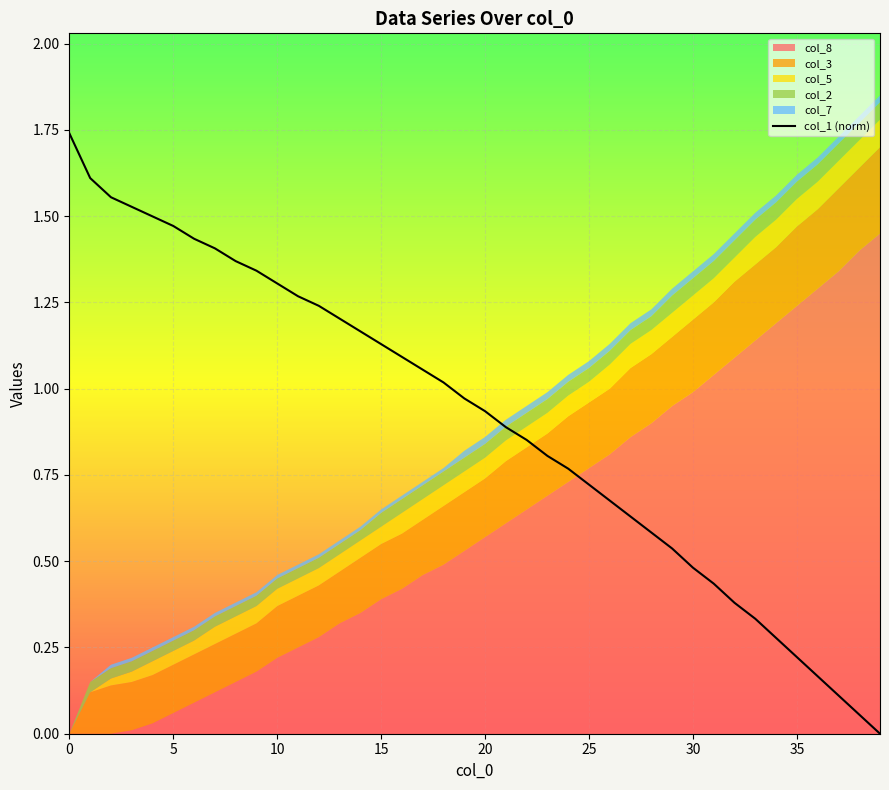

What is the sum of the values at 38 and 9?

1.4